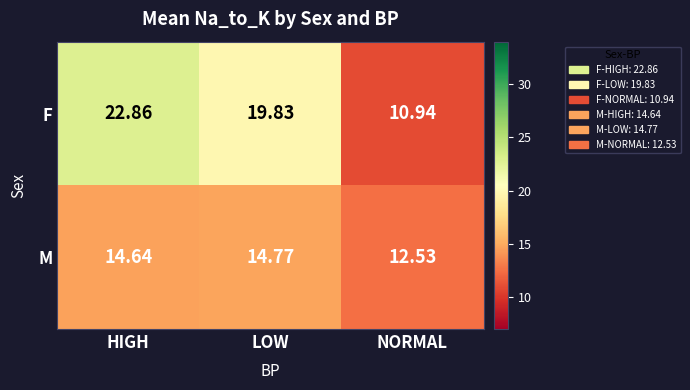

Rank the series by their average value, from highest to lowest.

F, M